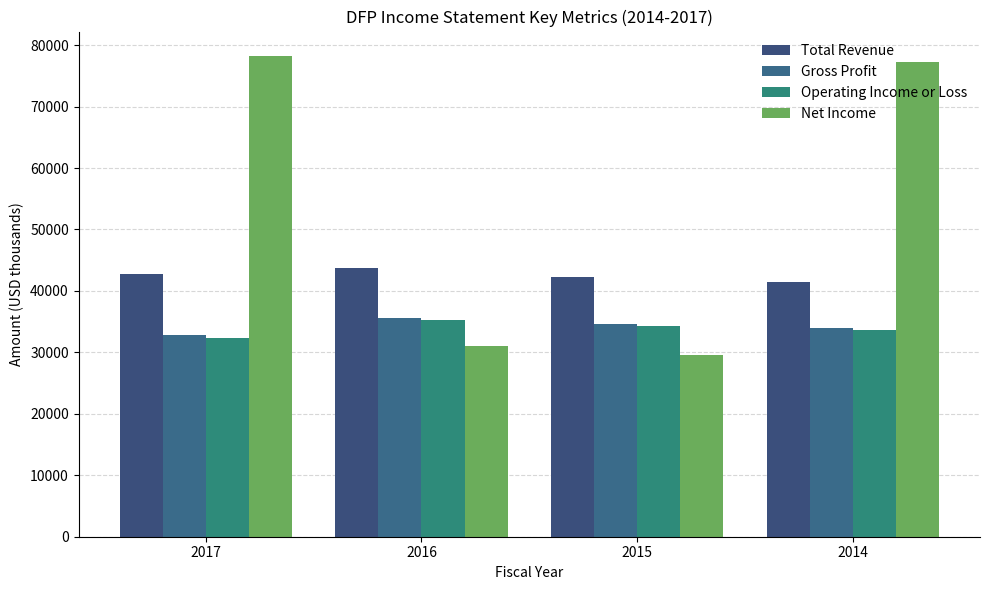

What is the difference between the highest and lowest values at 2015?

12800